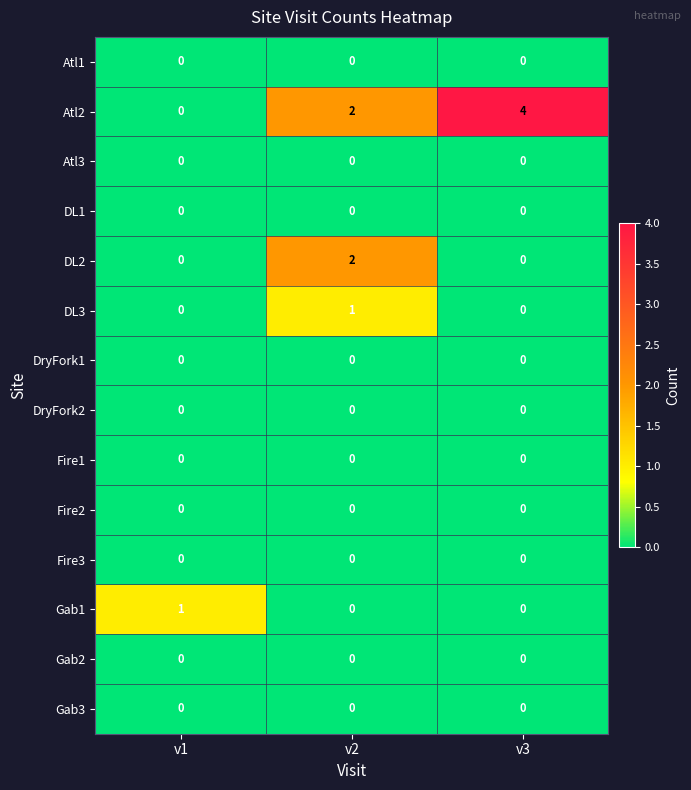

What is the maximum value shown in the chart?

4